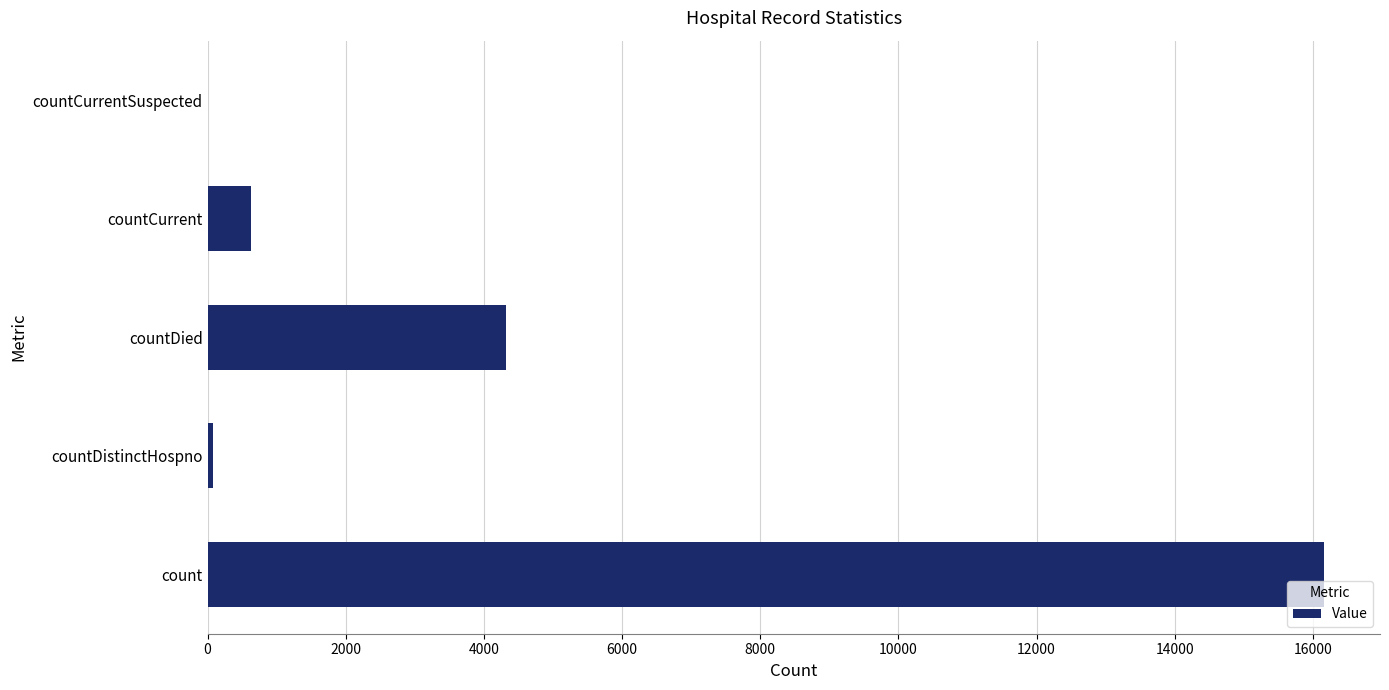

Count the number of data series in this chart.

1